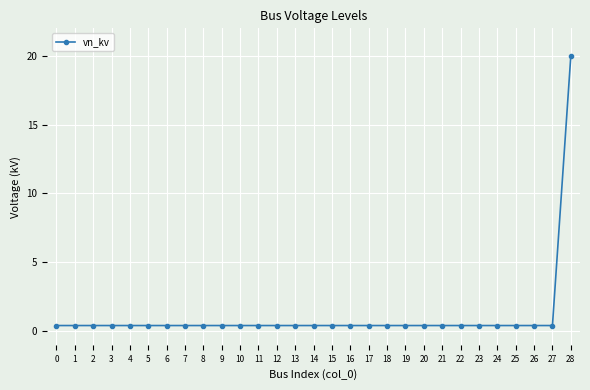

Does the chart have visible grid lines?

Yes